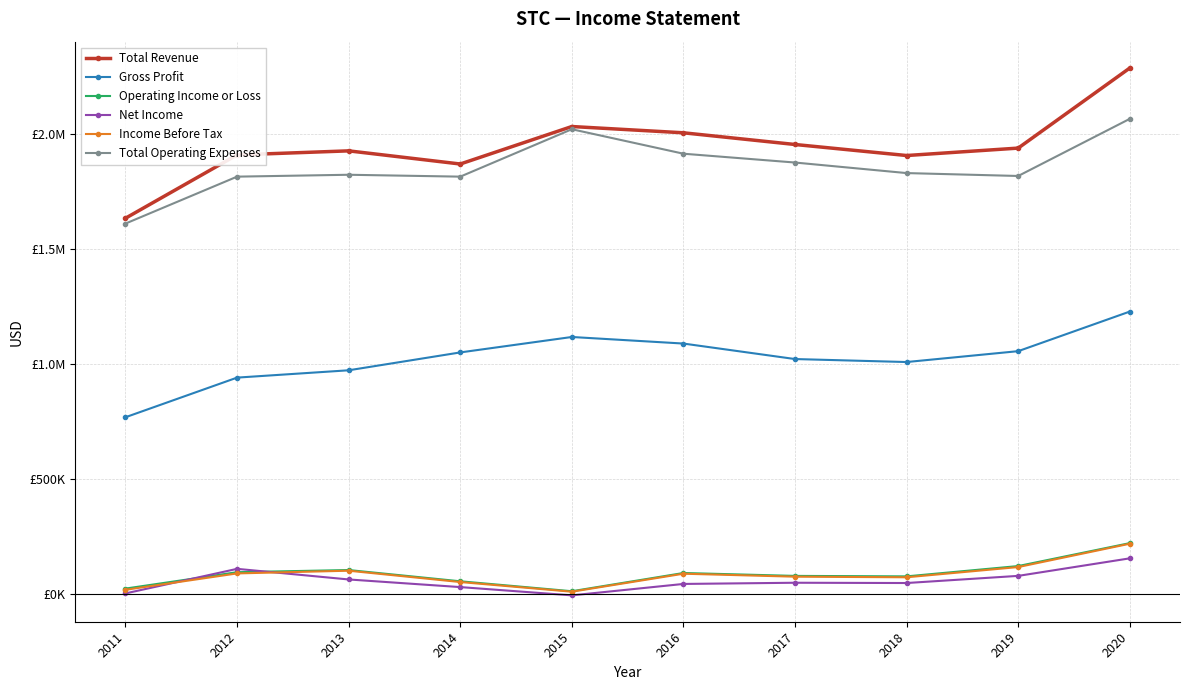

How many series are shown in this chart?

6